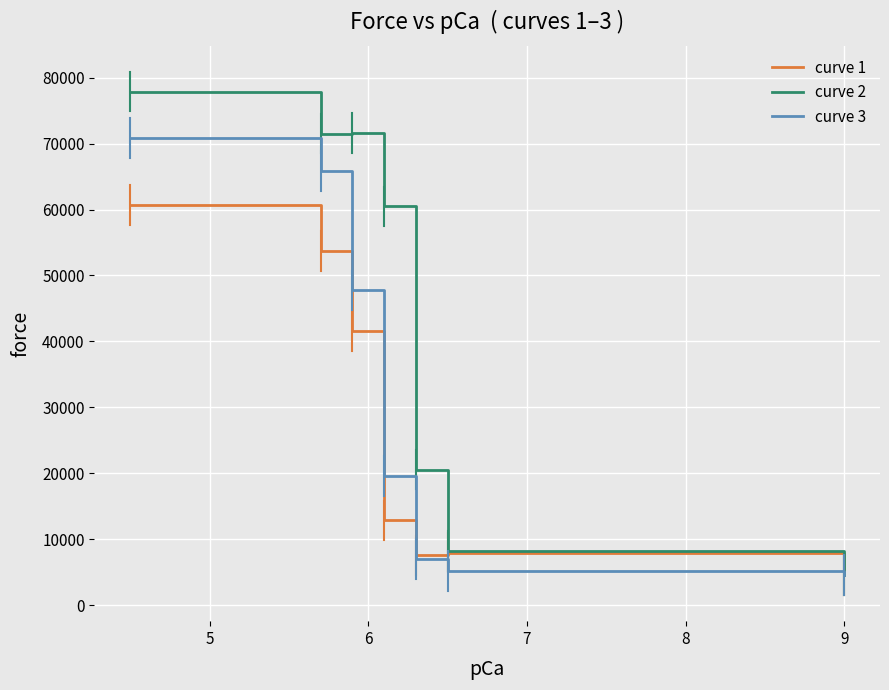

Rank the series by their average value, from highest to lowest.

curve 2, curve 3, curve 1